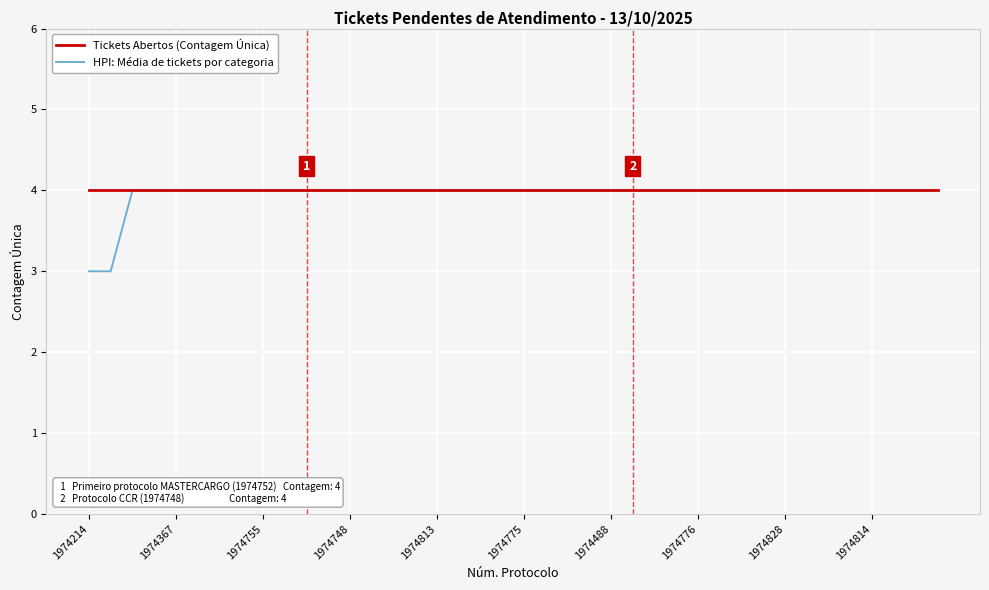

Which series has the largest range (max minus min)?

HPI: Média de tickets por categoria